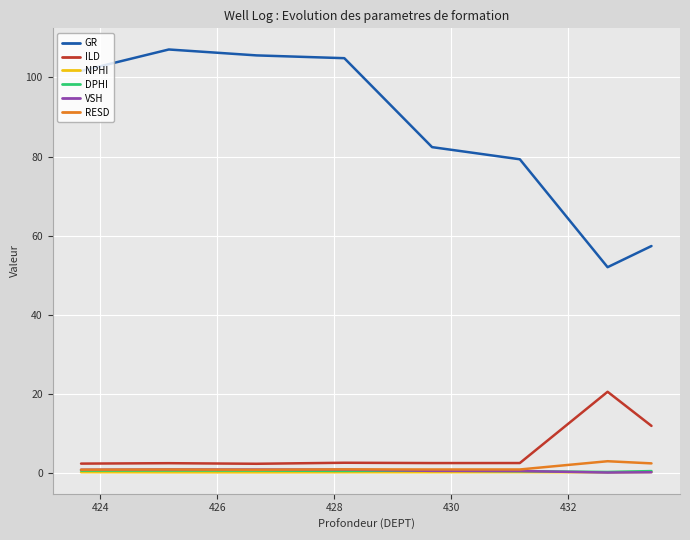

Which series has the largest total across all categories?

GR